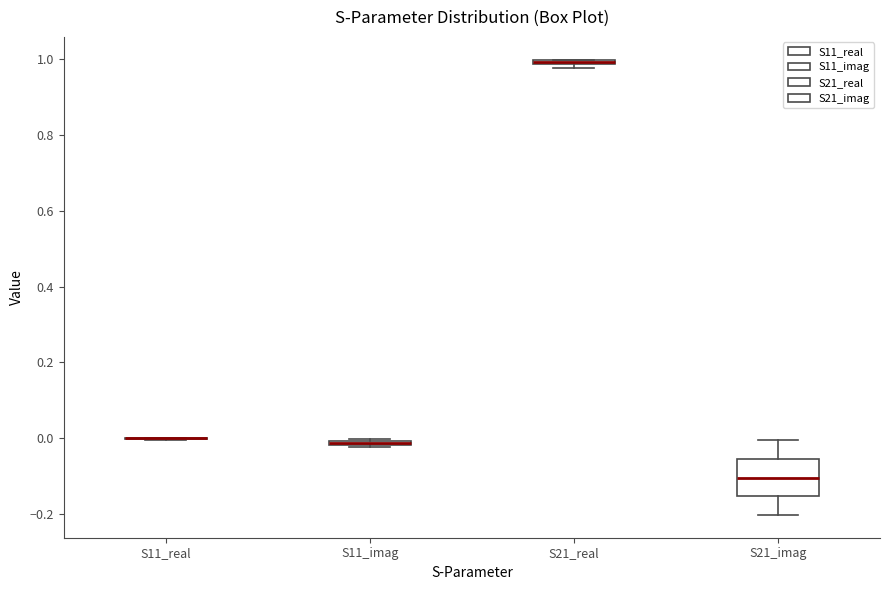

Comparing the boxes themselves (not the whiskers), which one is the tallest?

S21_imag